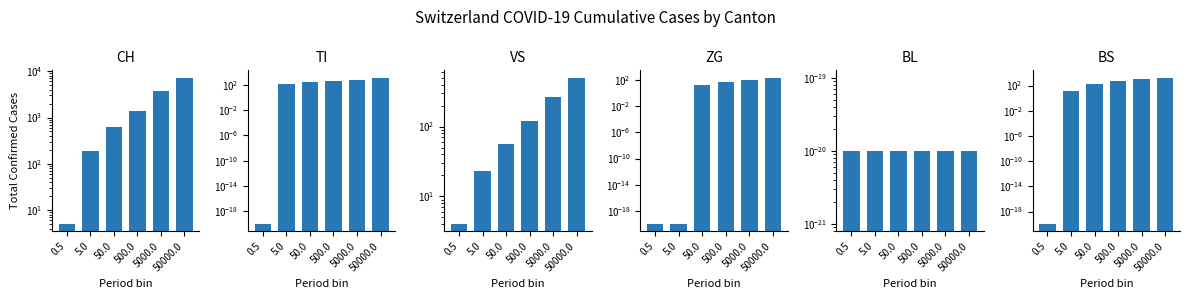

What is the difference between the highest and lowest values at 5.0?

192.0